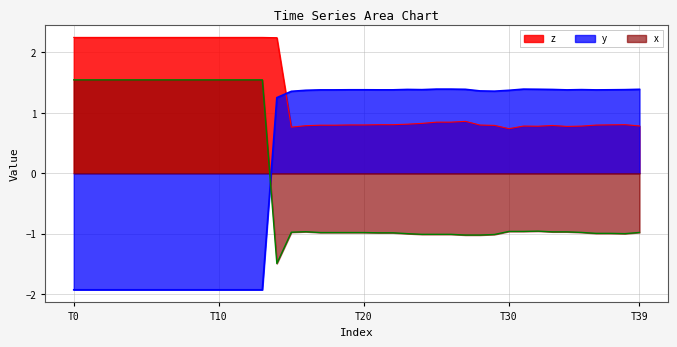

What is the sum of all z values?

53.6